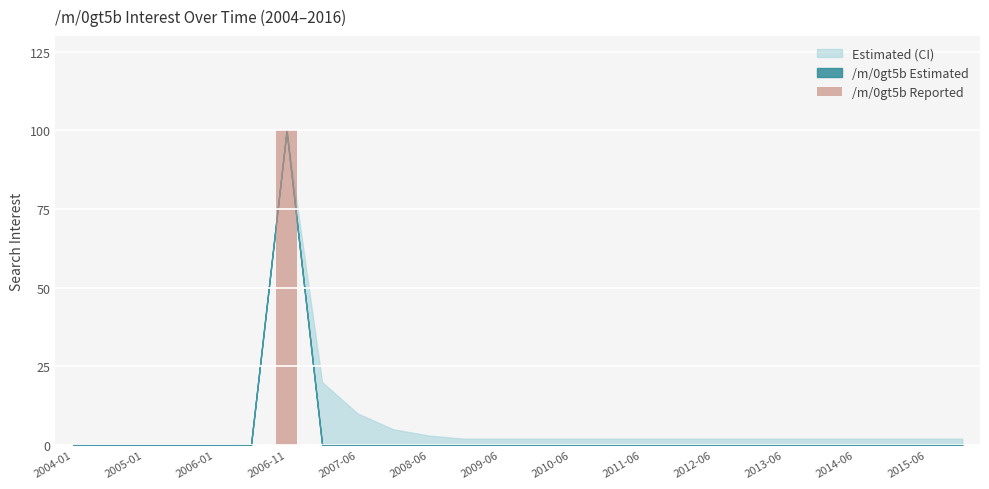

Reading right to left, extract all data points from this chart.

0	0	0	0	0	0	0	0	0	0	0	0	0	0	0	0	0	0	0	100	0	0	0	0	0	0